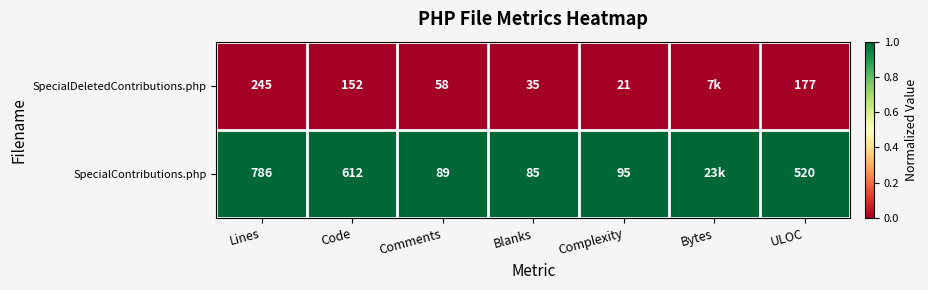

What is the total value across all series at Code?

764